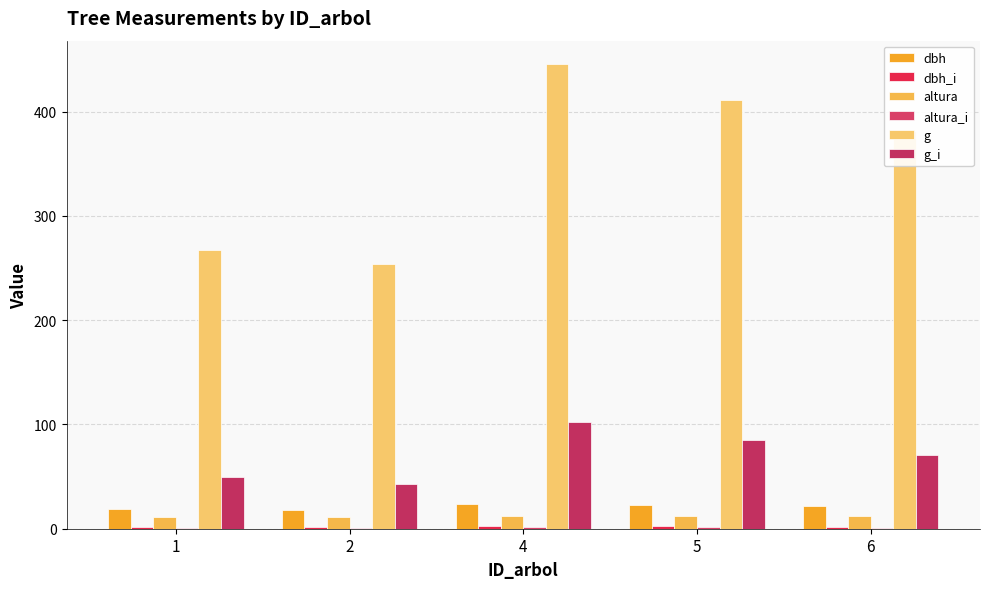

Reading left to right, extract all data points from this chart.

dbh: 1=18.5	2=18.0	4=23.8	5=22.9	6=22.0
dbh_i: 1=1.8	2=1.6	4=2.9	5=2.5	6=2.1
altura: 1=11.4	2=11.3	4=12.2	5=12.0	6=11.9
altura_i: 1=1.1	2=1.1	4=1.2	5=1.2	6=1.1
g: 1=267.5	2=253.9	4=445.7	5=410.8	6=381.1
g_i: 1=49.2	2=42.8	4=102.7	5=84.8	6=70.2